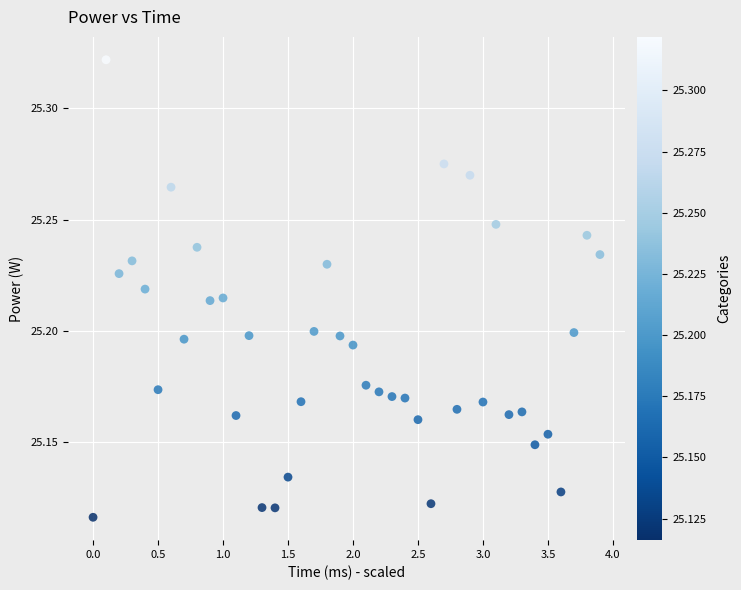

What is the range of X values (max minus min)?

3.9